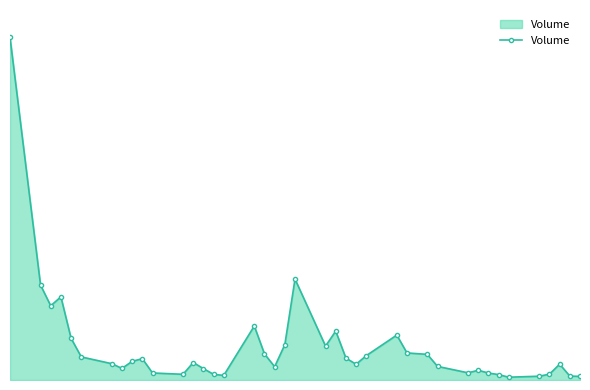

Is this an area chart (filled region under the line)?

Yes